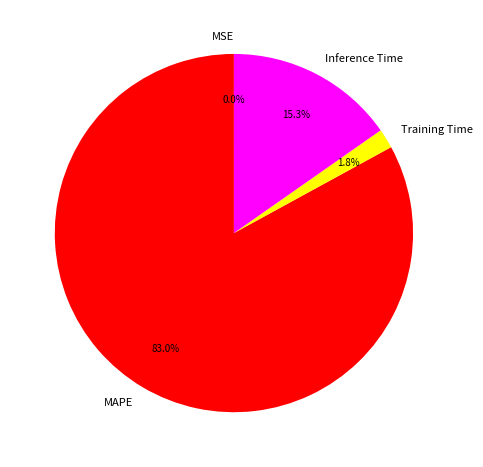

Is Inference Time the majority of the pie?

No